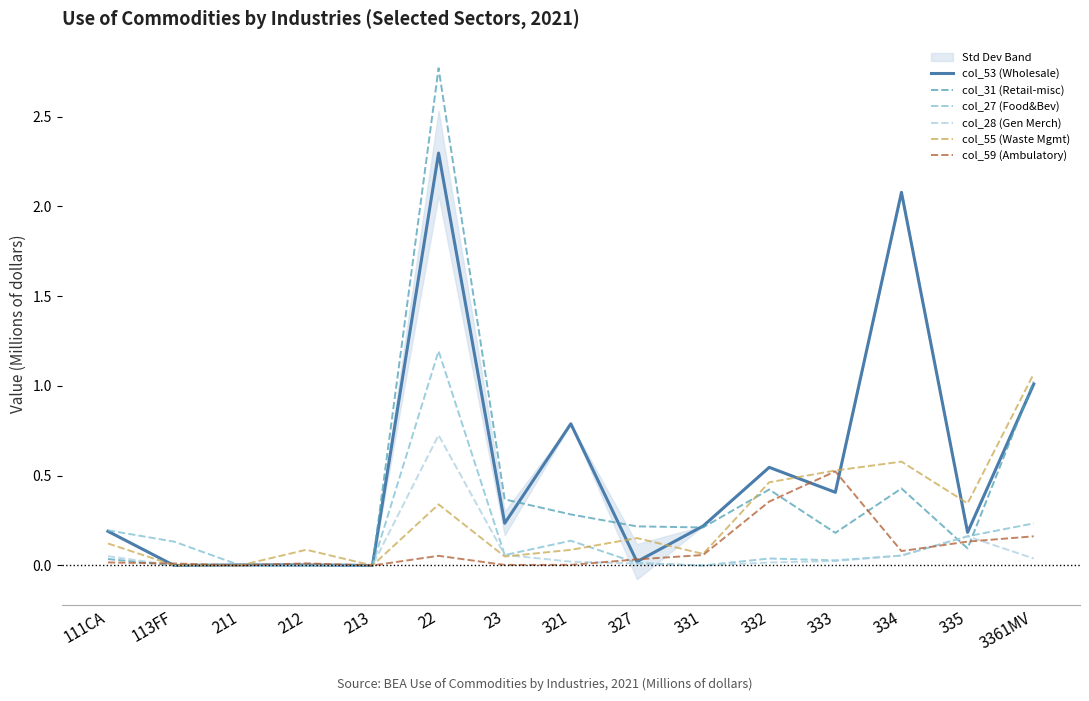

What is the label of the 11th point from the left?

332